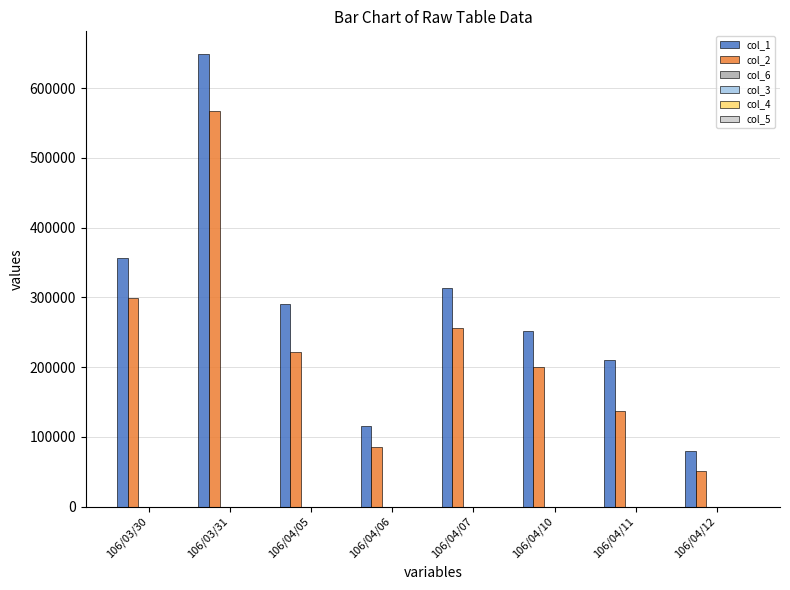

Which label corresponds to the largest value in the chart?

106/03/31